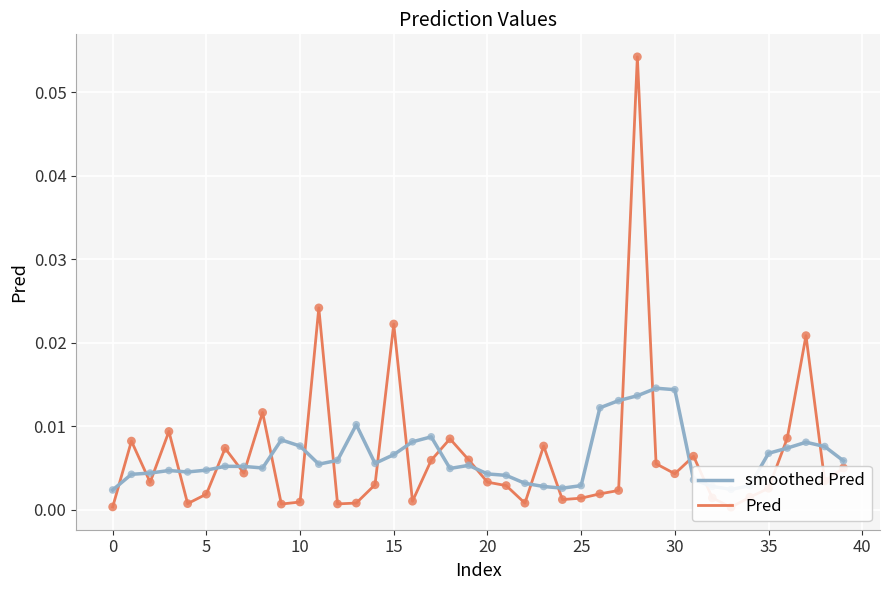

Which series contains the lowest Y value?

Pred